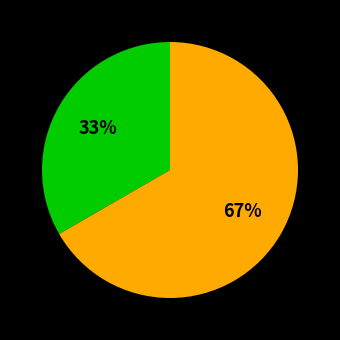

To the nearest percent, what is the average slice percentage?

50%